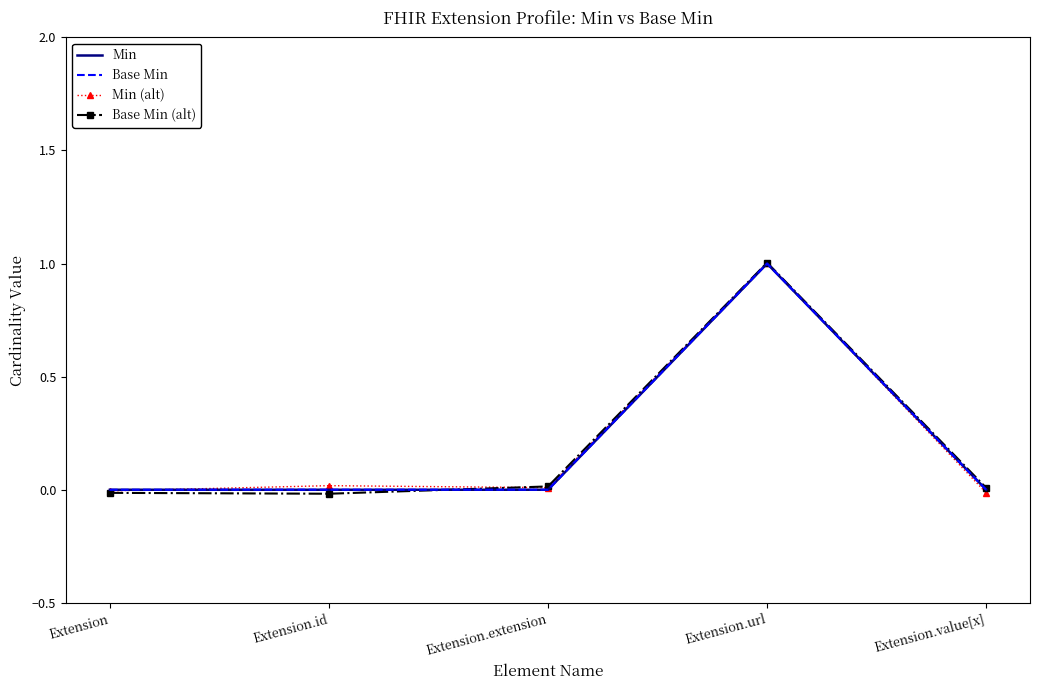

The value of Base Min at Extension.value[x] is 0.0. True or false?

True